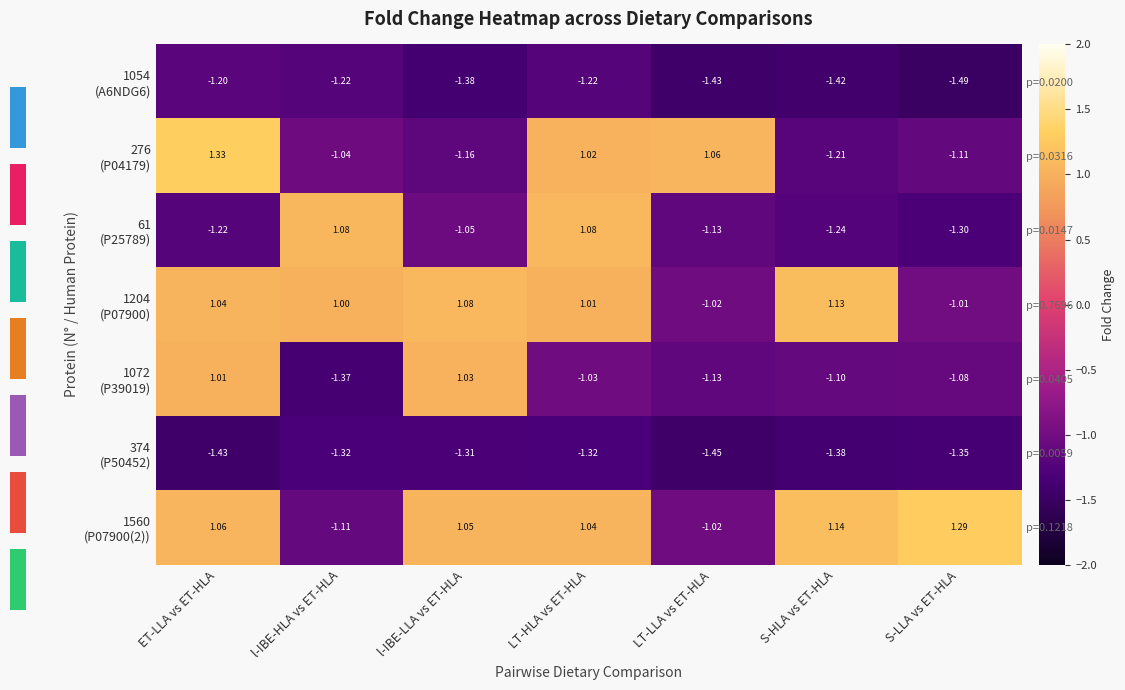

Rank the categories by 1072 (P39019) value from lowest to highest.

l-IBE-HLA vs ET-HLA, LT-LLA vs ET-HLA, S-HLA vs ET-HLA, S-LLA vs ET-HLA, LT-HLA vs ET-HLA, ET-LLA vs ET-HLA, l-IBE-LLA vs ET-HLA